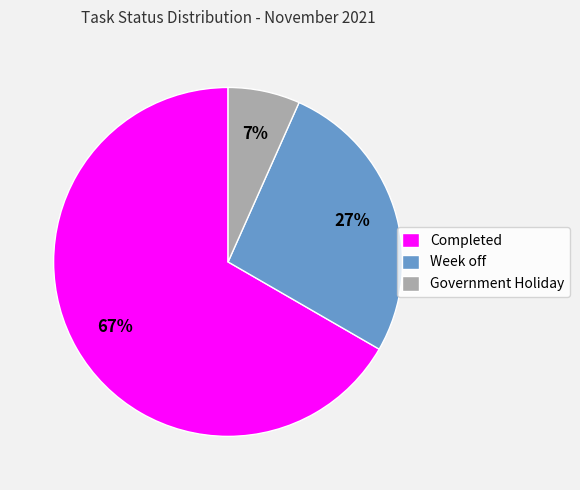

The Week off slice represents 27% of the pie. True or false?

True